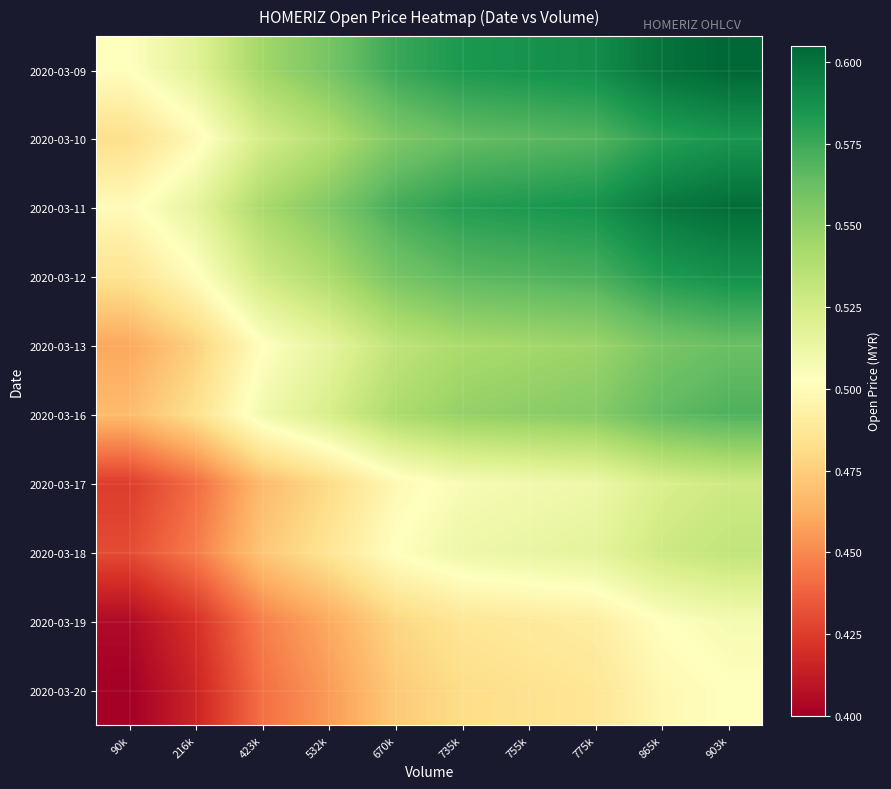

How many series are shown in this chart?

10